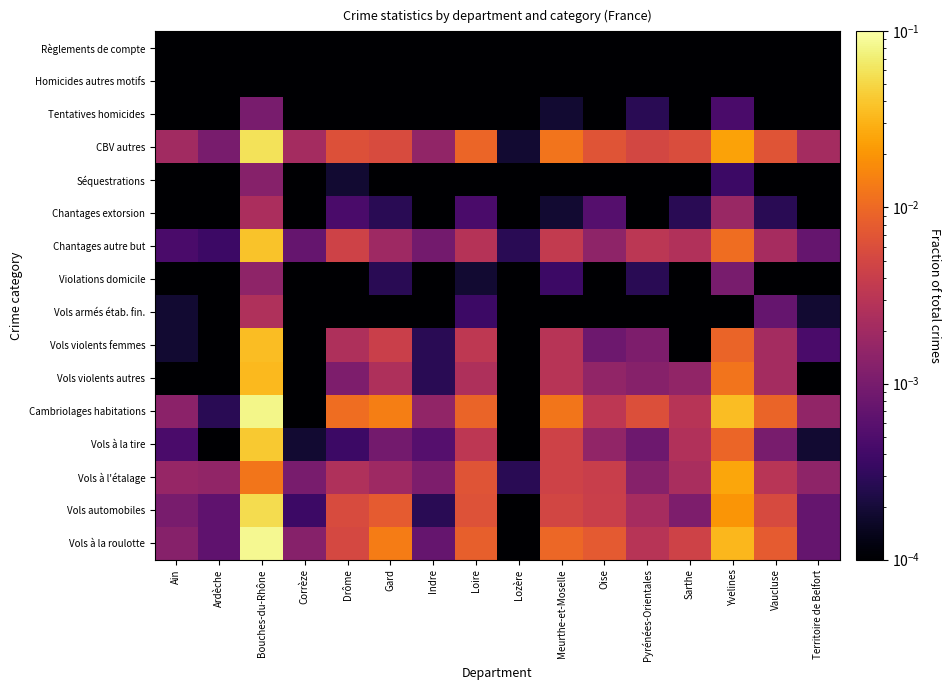

Rank the series by their maximum value, from highest to lowest.

Vols à la roulotte, Cambriolages habitations, CBV autres, Vols automobiles, Vols à la tire, Chantages autre but, Vols violents femmes, Vols violents autres, Vols à l'étalage, Vols armés étab. fin., Chantages extorsion, Violations domicile, Séquestrations, Tentatives homicides, Règlements de compte, Homicides autres motifs